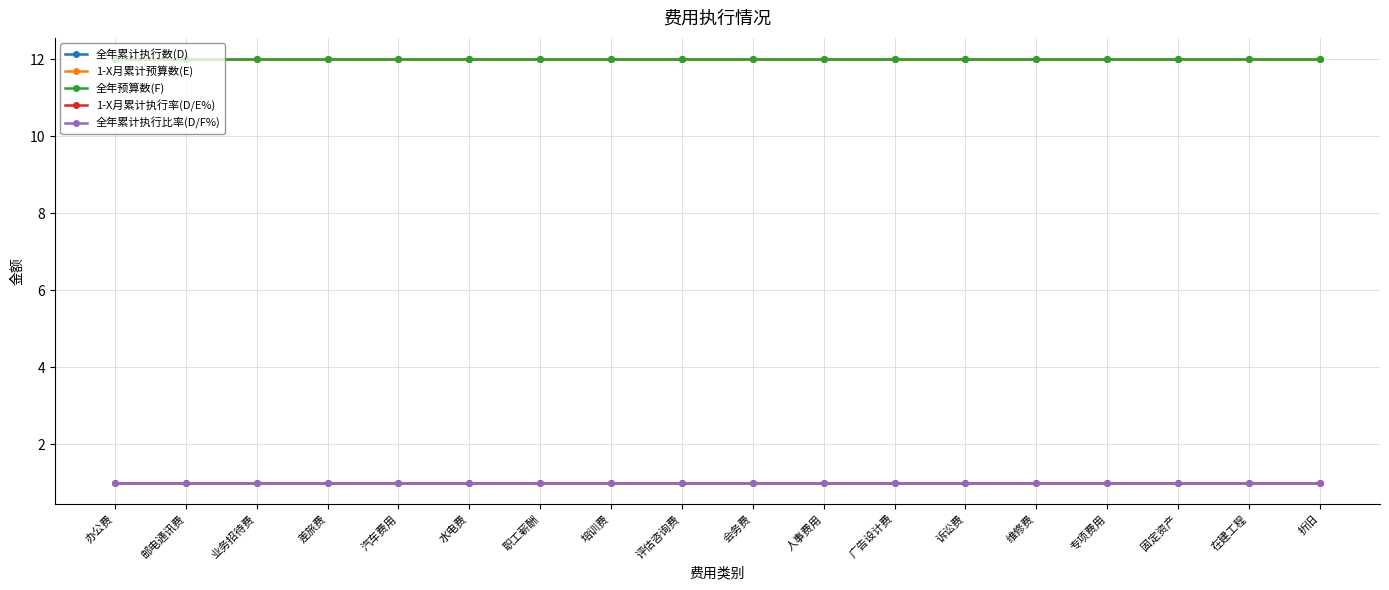

Does the chart have visible grid lines?

Yes